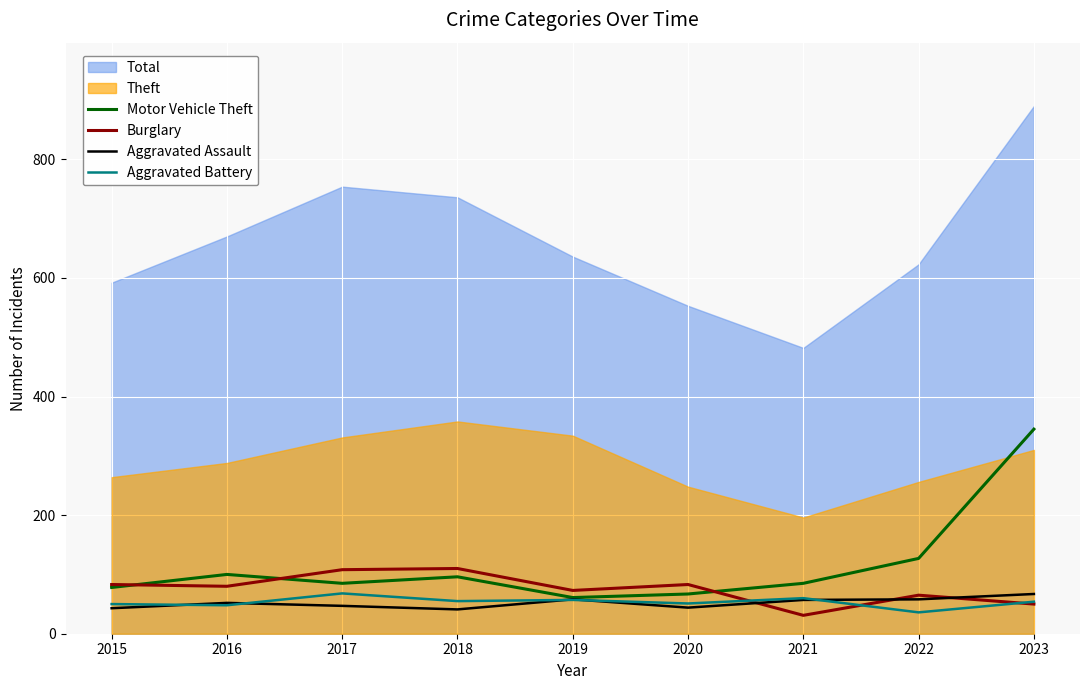

At which category does Motor Vehicle Theft reach its first local valley?

2017